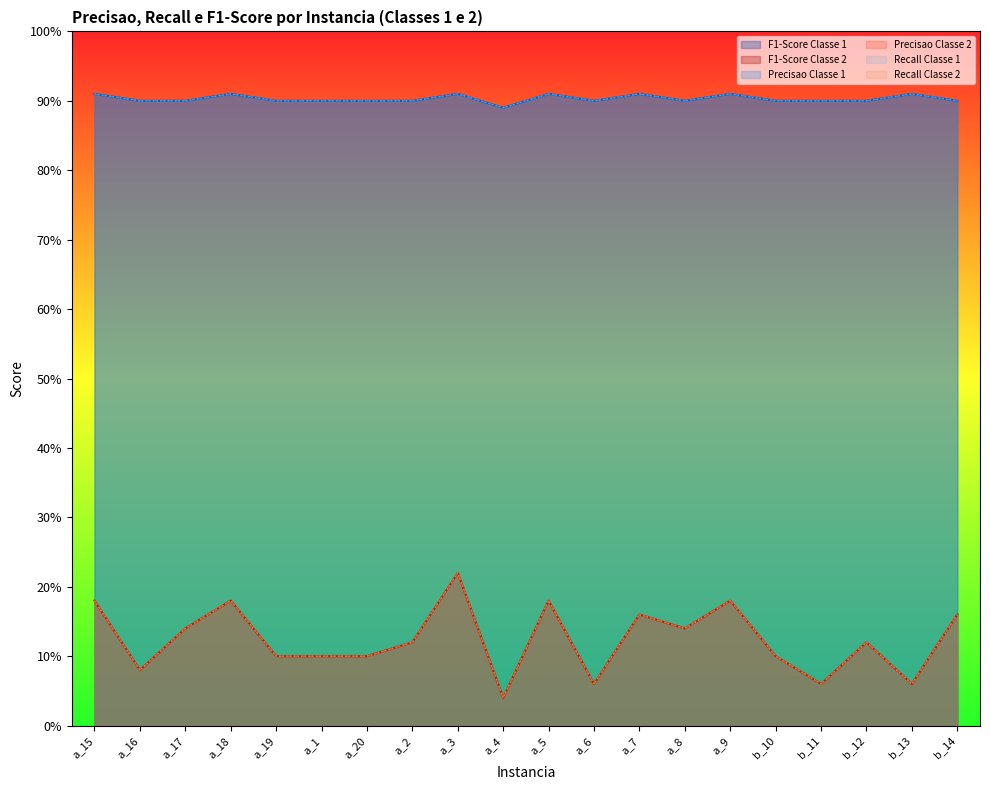

Count the Recall_classe2 values in the range 0 to 1.

20